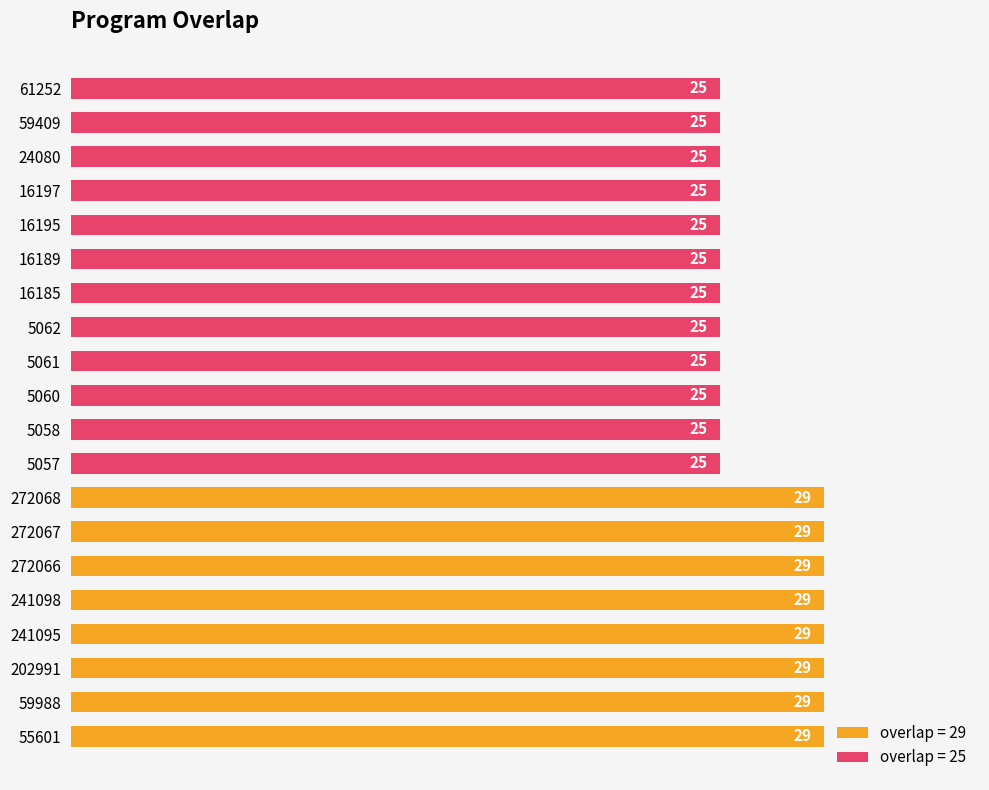

The value at 241098 is 29. True or false?

True